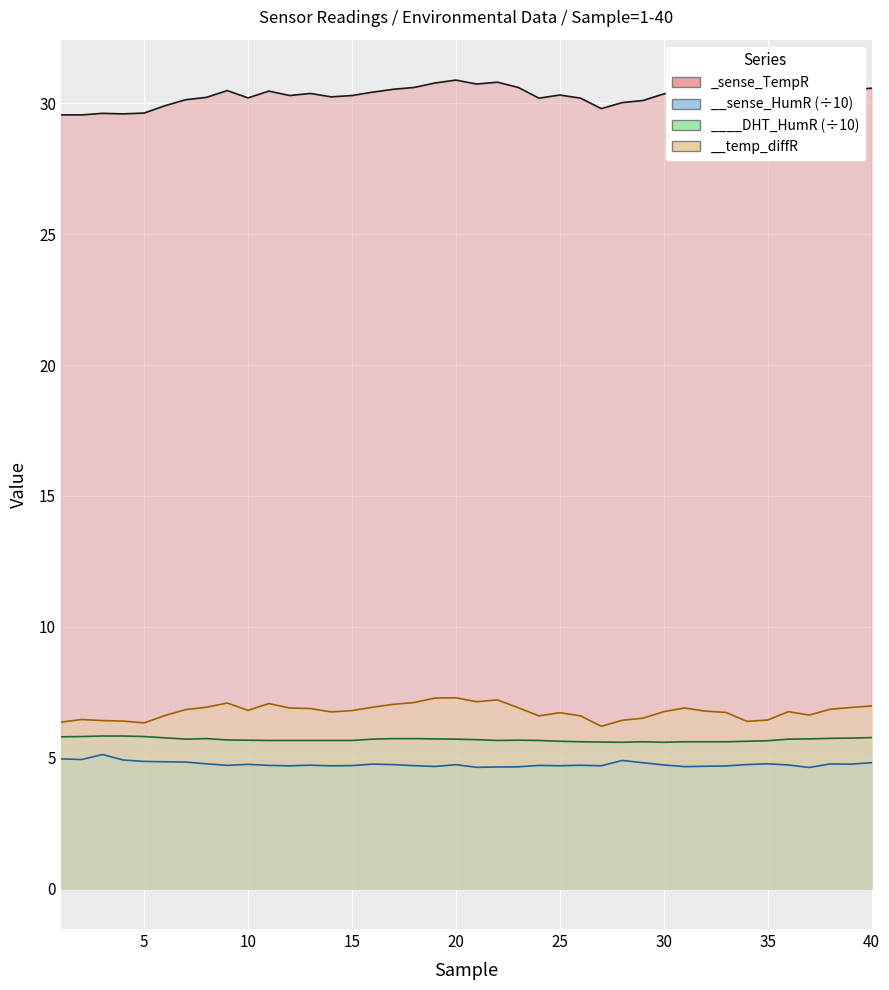

True or false: temp_diffR and sense_HumR cross at least once.

False